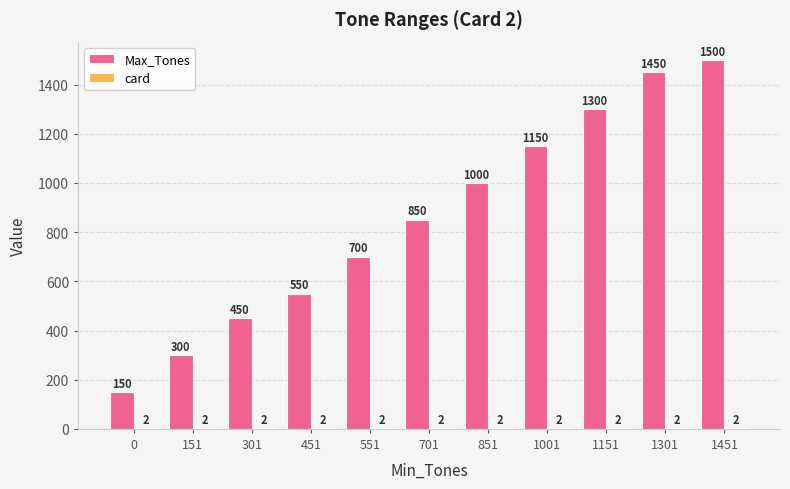

Are the bars grouped side by side (vs. stacked)?

Yes